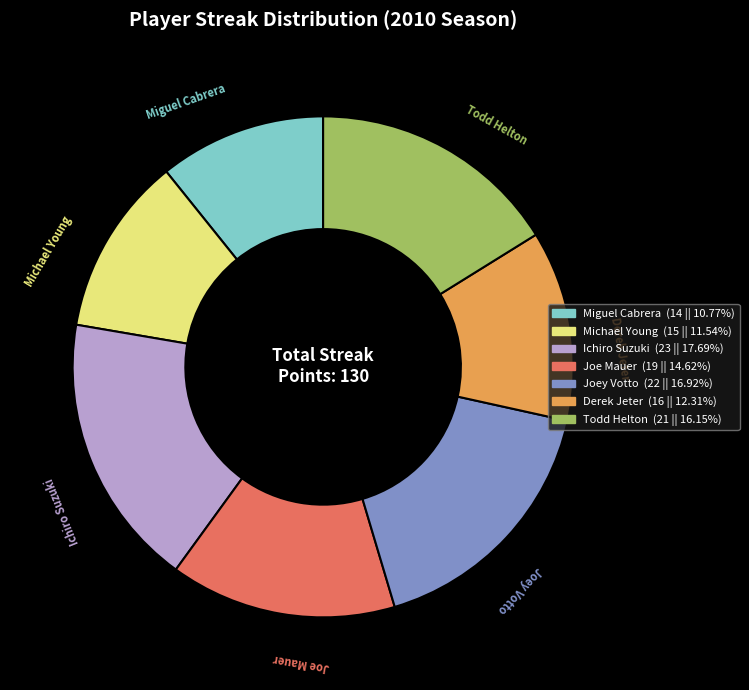

Does any single category account for the majority?

No